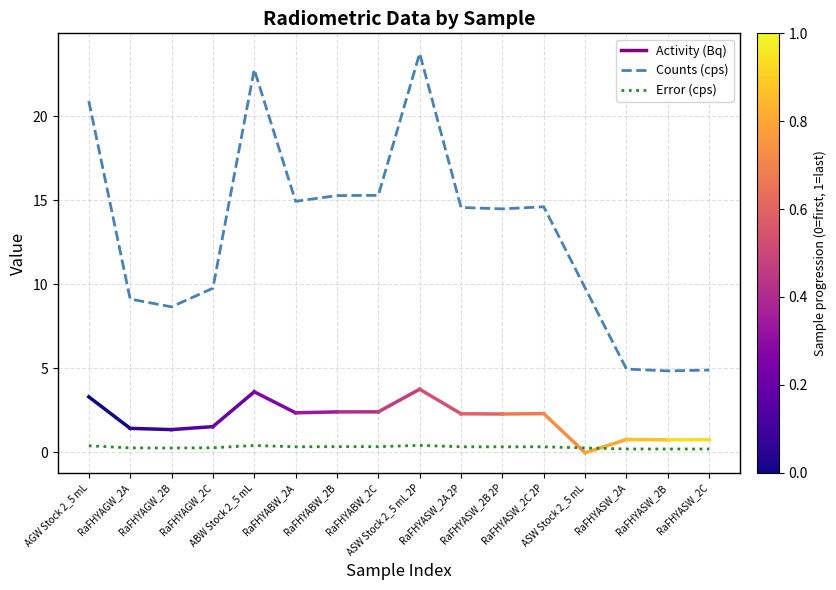

Rank the series by their maximum value, from highest to lowest.

Counts (cps), Error (cps)